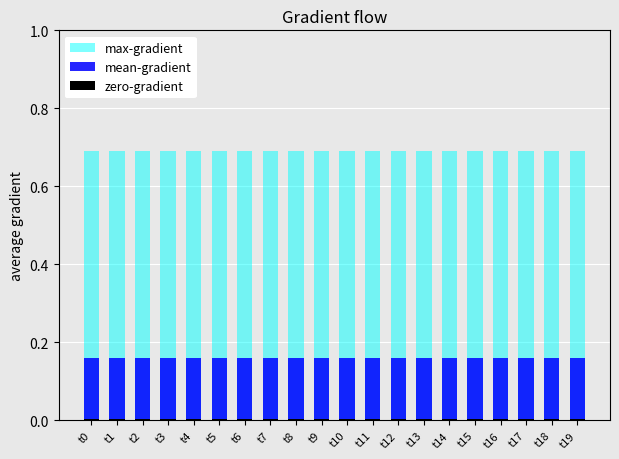

The value of max-gradient at t12 is 0.4. True or false?

False